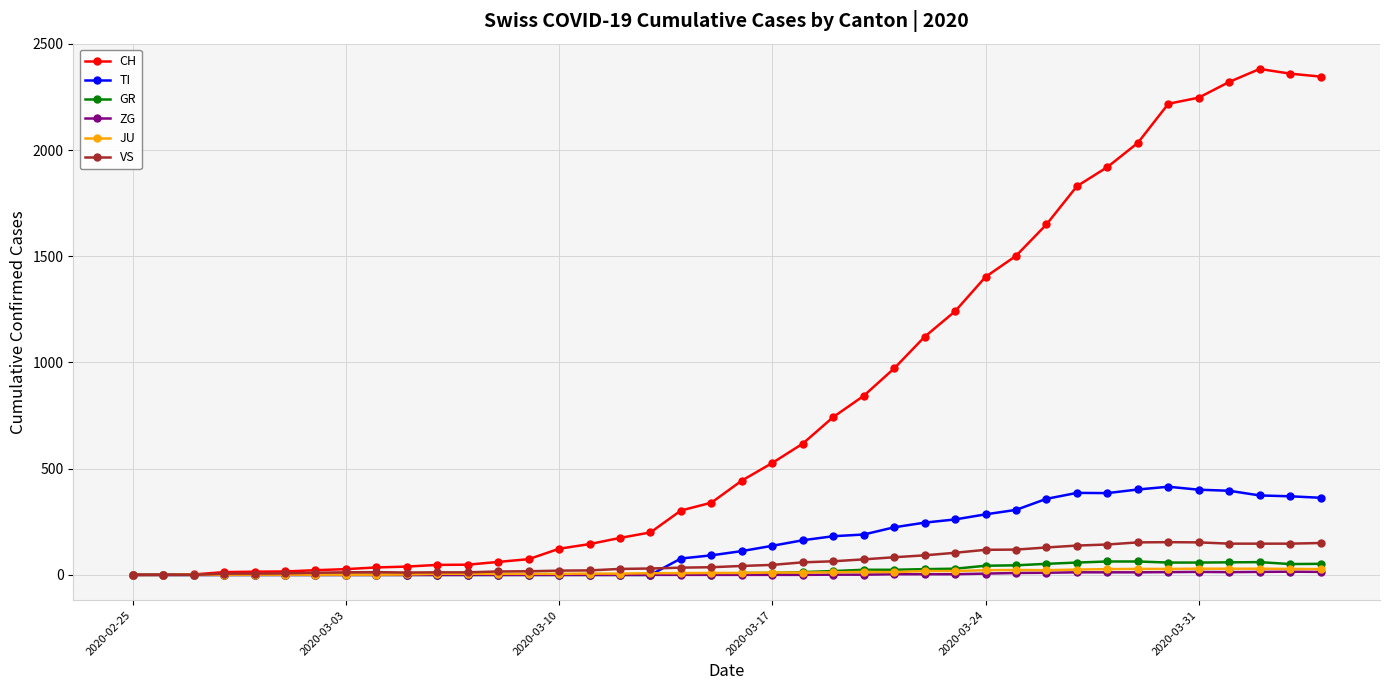

What is the maximum value for TI?

415